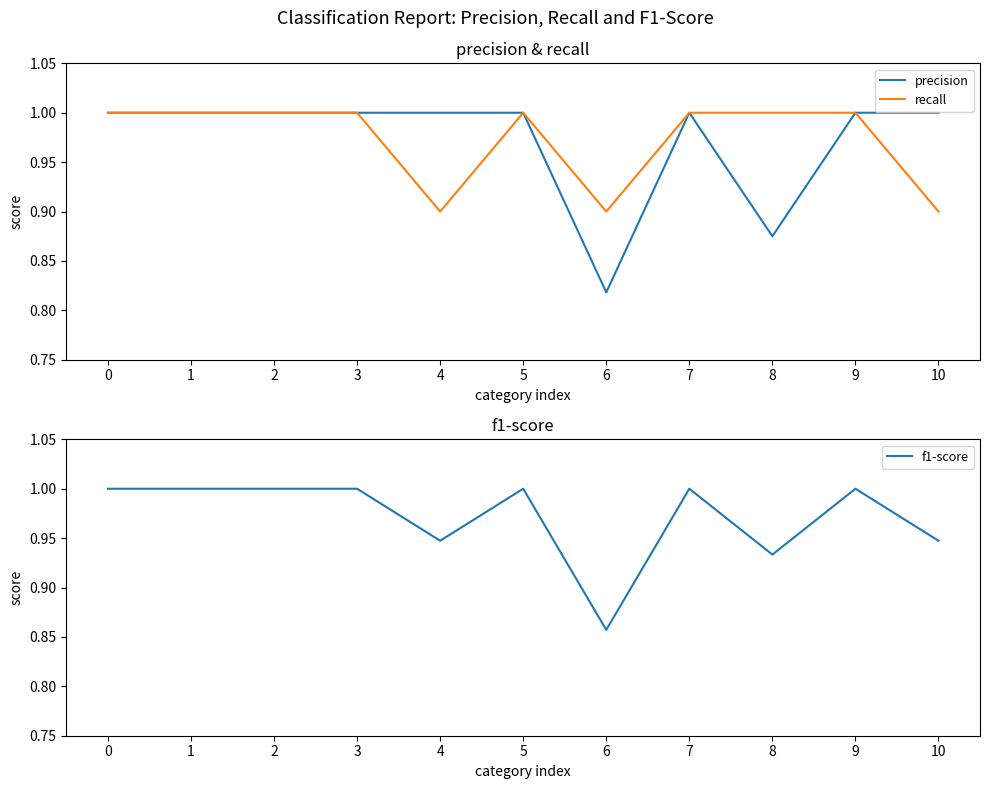

Which series has the largest range (max minus min)?

precision